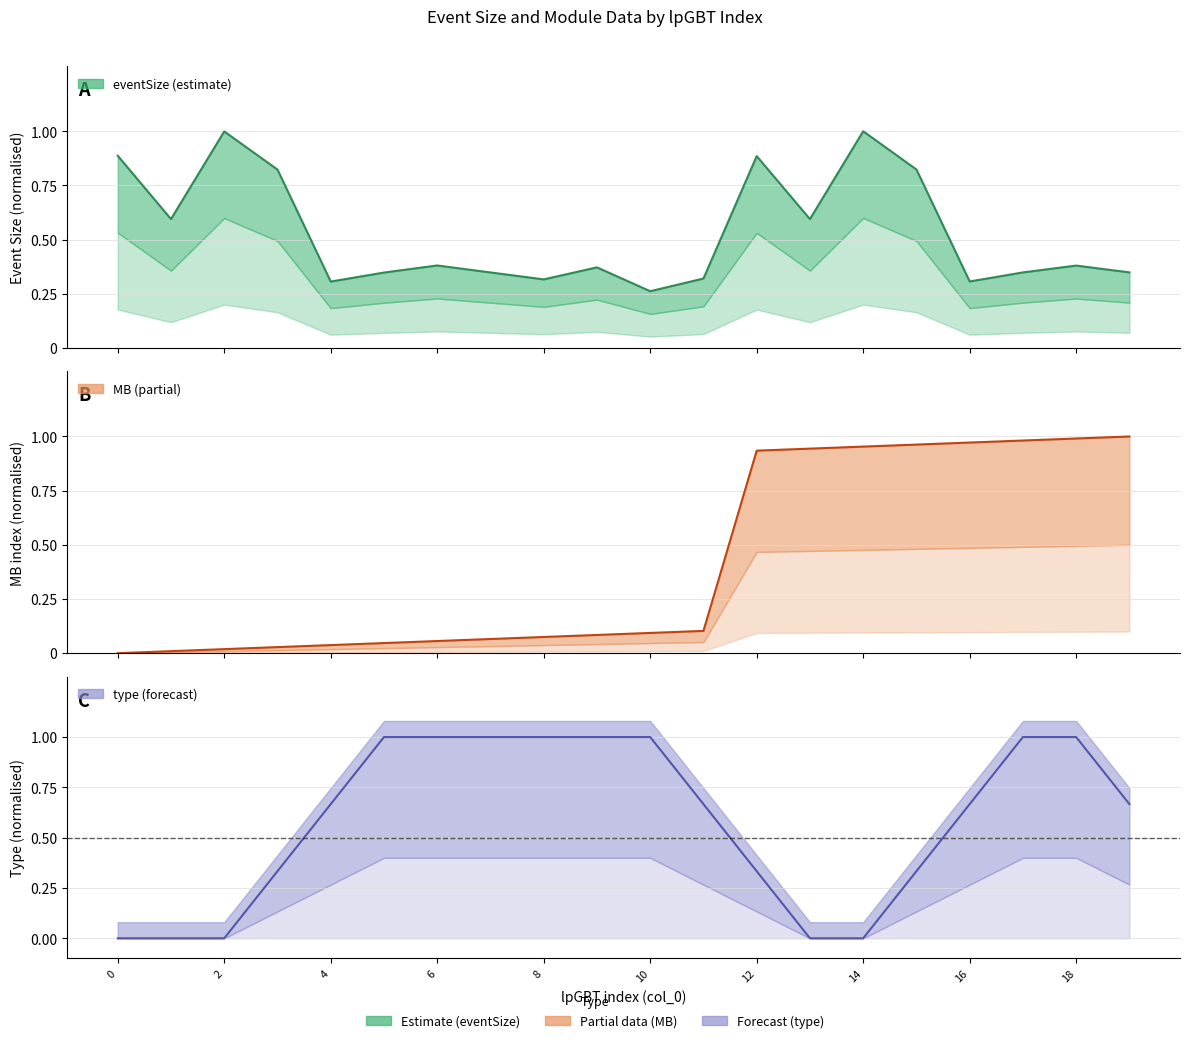

True or false: MB and eventSize cross at least once.

True